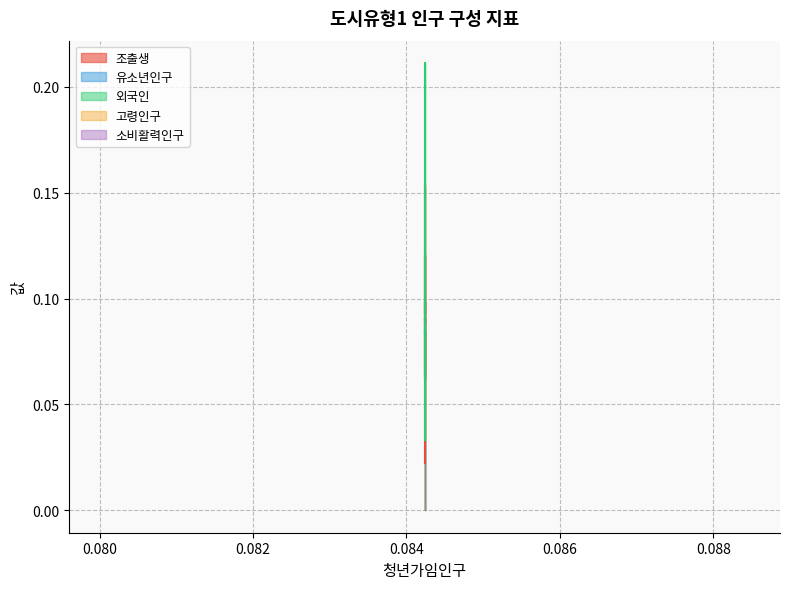

In 조출생, how many points are higher than both neighbors (excluding endpoints)?

3